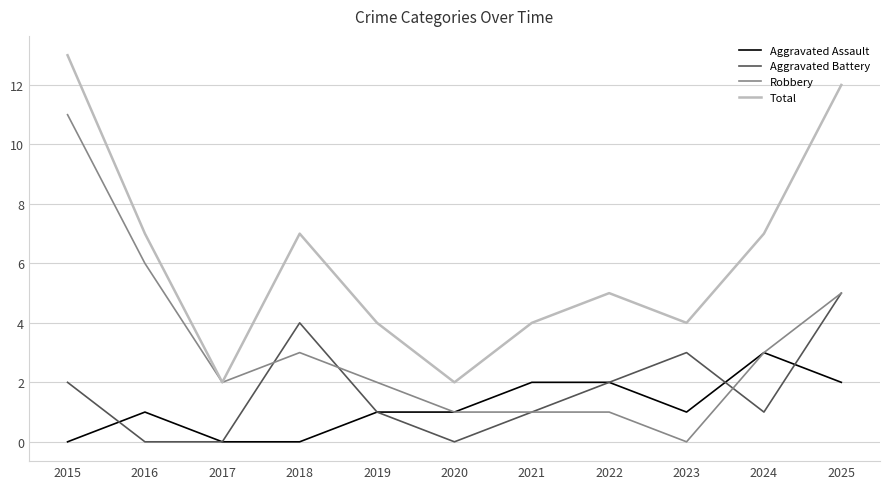

Reading left to right, list all the values displayed in this chart.

Aggravated Assault: 2015=0	2016=1	2017=0	2018=0	2019=1	2020=1	2021=2	2022=2	2023=1	2024=3	2025=2
Aggravated Battery: 2015=2	2016=0	2017=0	2018=4	2019=1	2020=0	2021=1	2022=2	2023=3	2024=1	2025=5
Robbery: 2015=11	2016=6	2017=2	2018=3	2019=2	2020=1	2021=1	2022=1	2023=0	2024=3	2025=5
Total: 2015=13	2016=7	2017=2	2018=7	2019=4	2020=2	2021=4	2022=5	2023=4	2024=7	2025=12